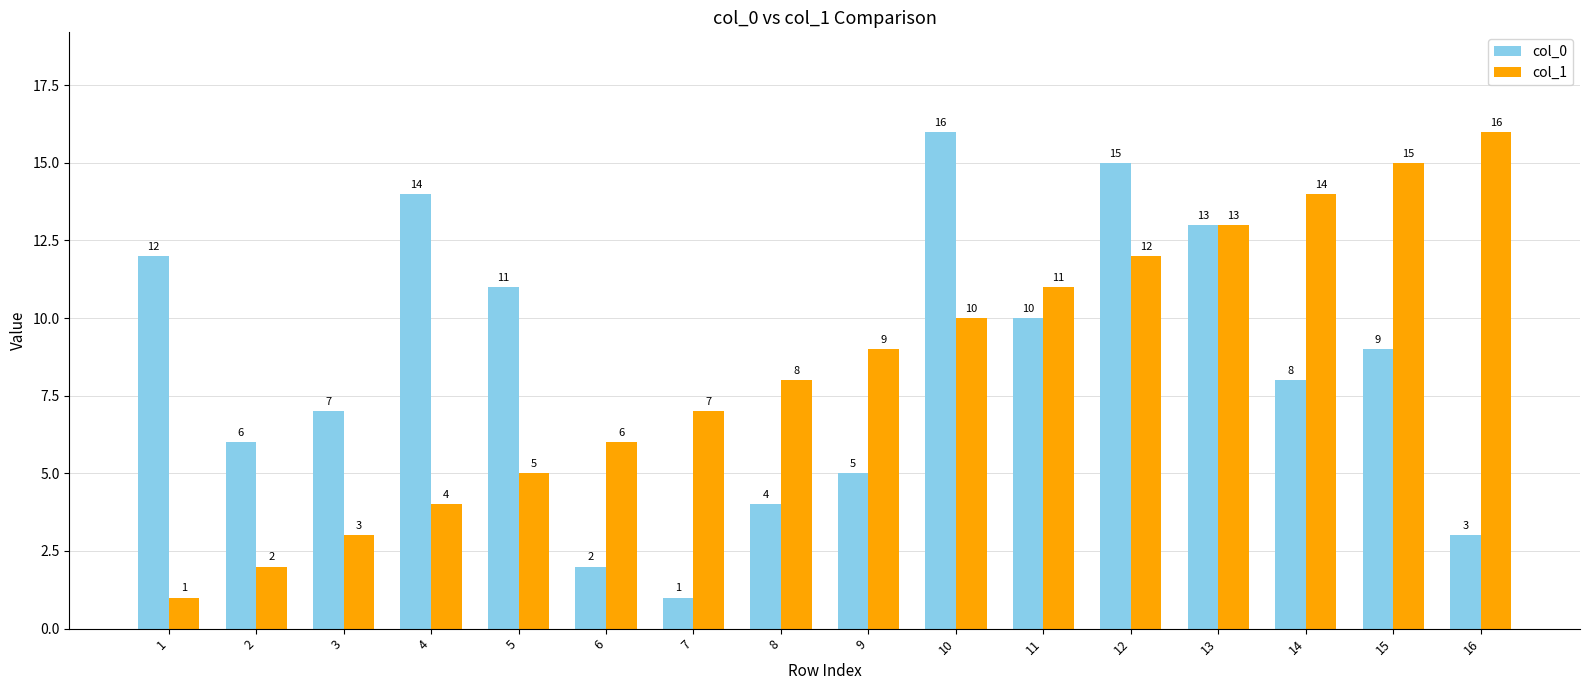

Where does the col_0 series first go above 9?

1